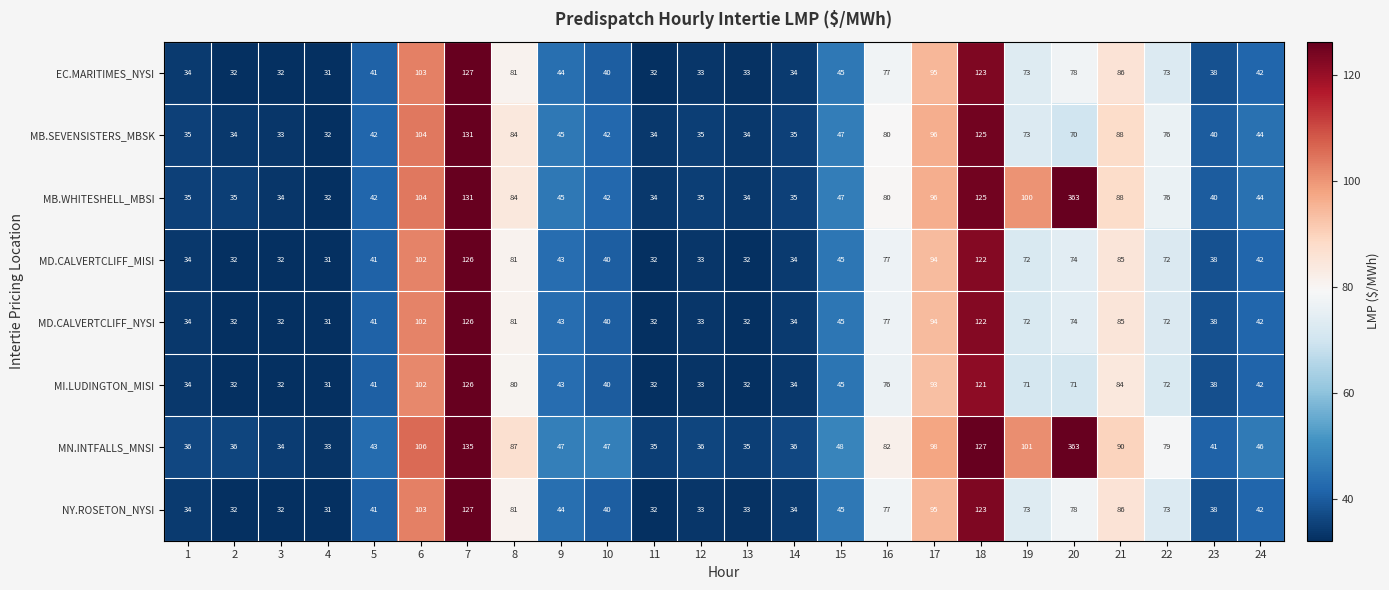

The EC.MARITIMES_NYSI series shows 32 at 2. True or false?

True